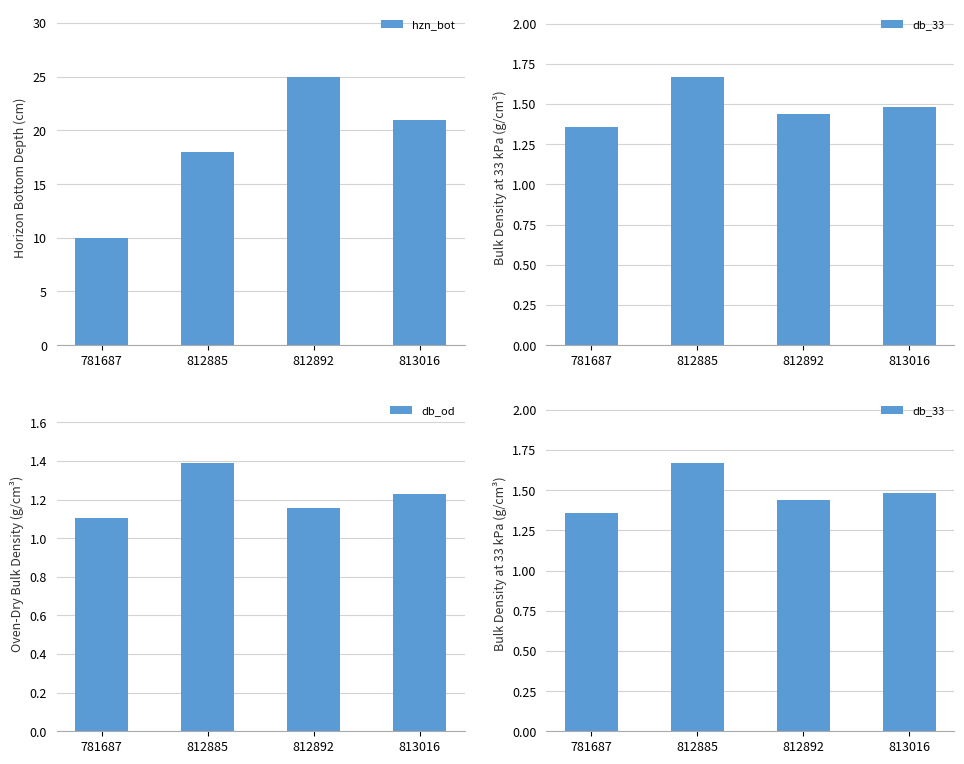

What is the total value across all series at 781687?

12.5